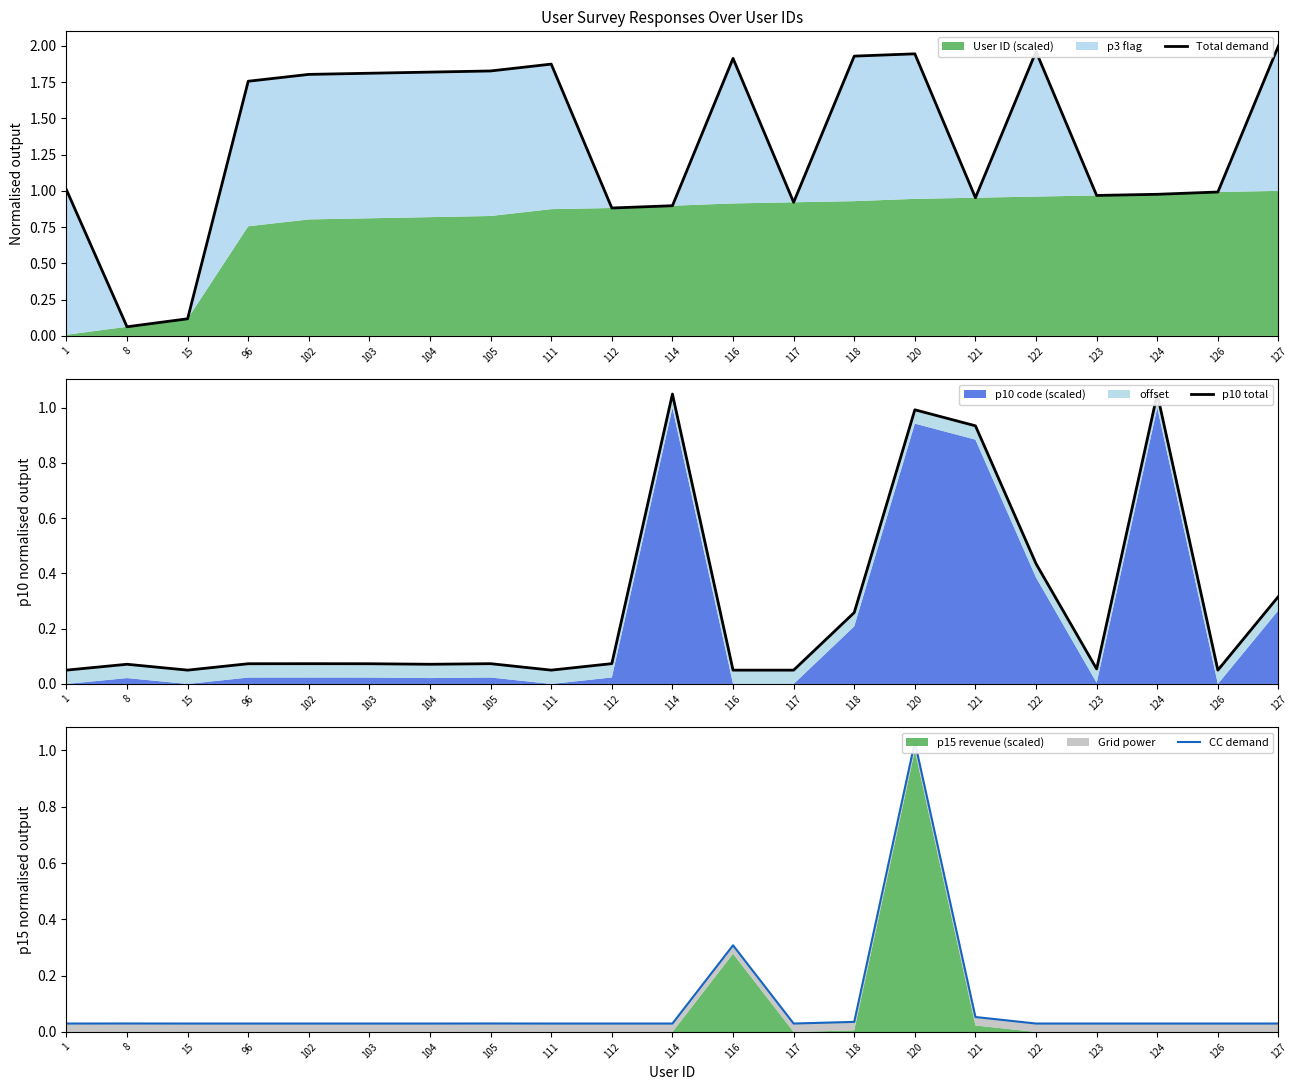

Rank the series at 116 from highest to lowest value.

Total demand, CC demand, p10 total